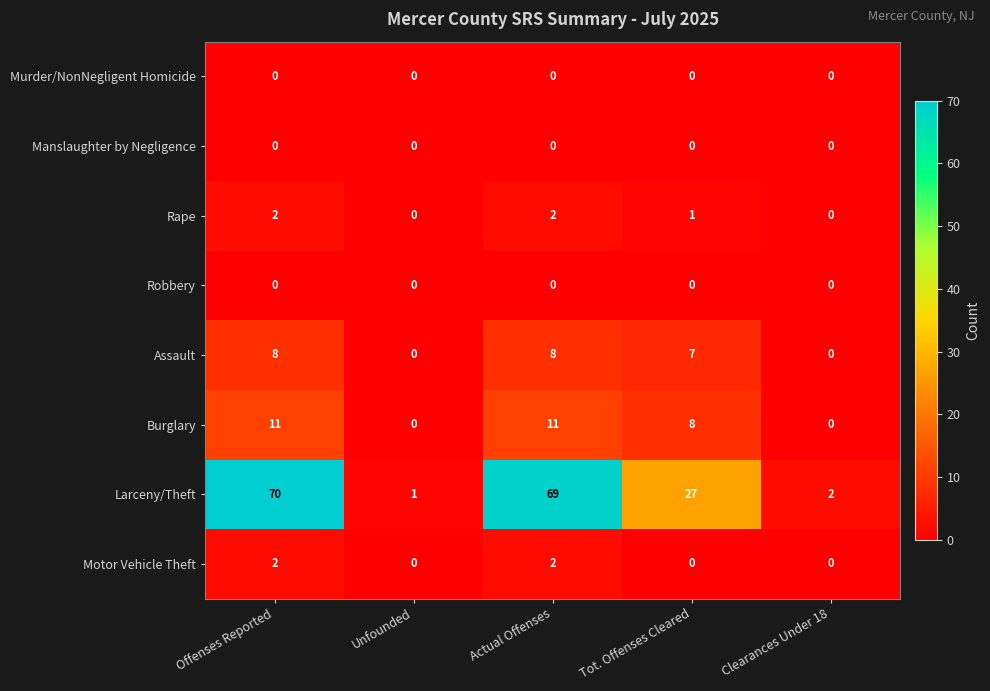

Which series has the widest spread of values?

Larceny/Theft